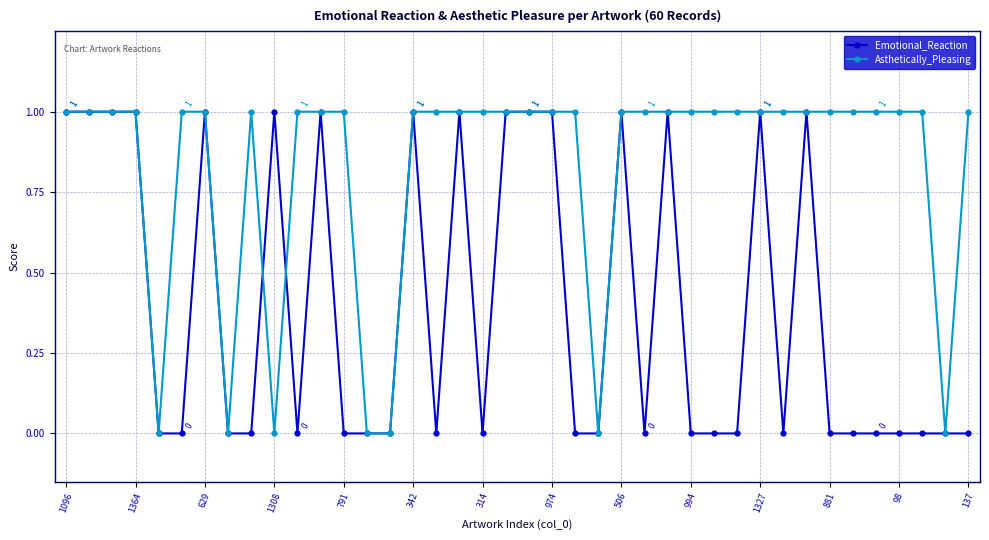

What are all the series names shown in the legend?

Emotional_Reaction, Asthetically_Pleasing